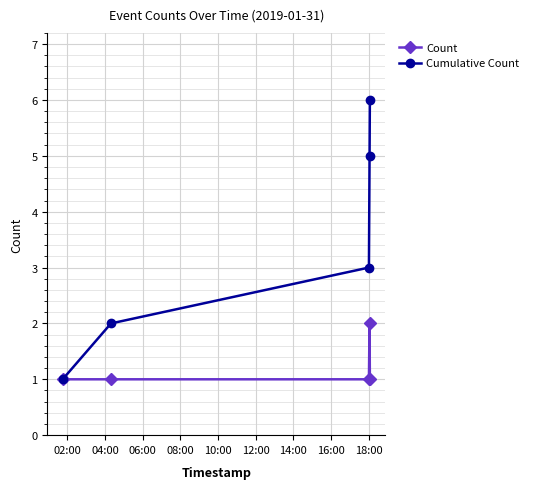

What is the maximum value shown in the chart?

6